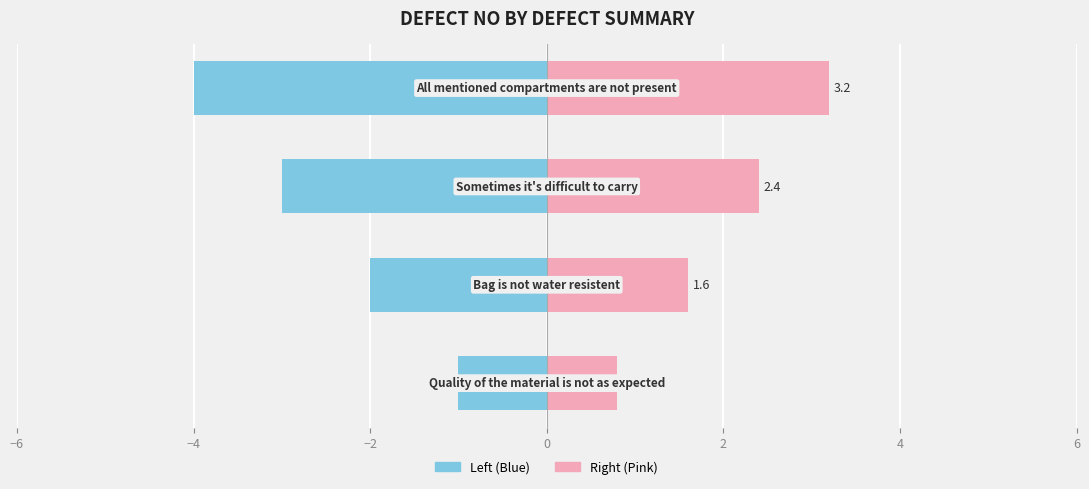

List the series in order of their overall mean, highest first.

Defect No (Right), Defect No (Left)